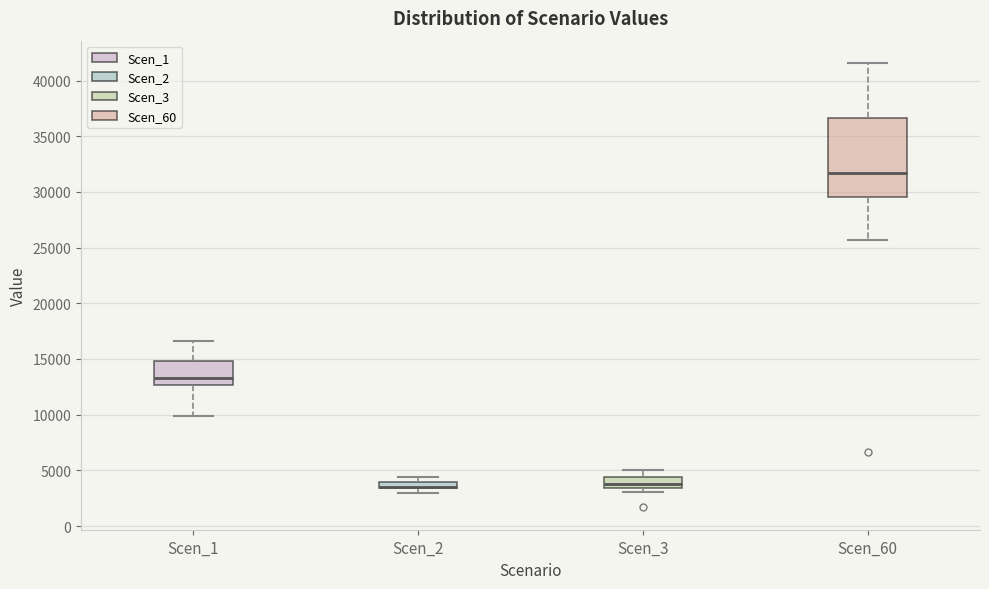

Where is the upper edge of the box for Scen_1 on the y-axis? The values are not printed on the chart, so give them approximately, as read against the axis.

15000